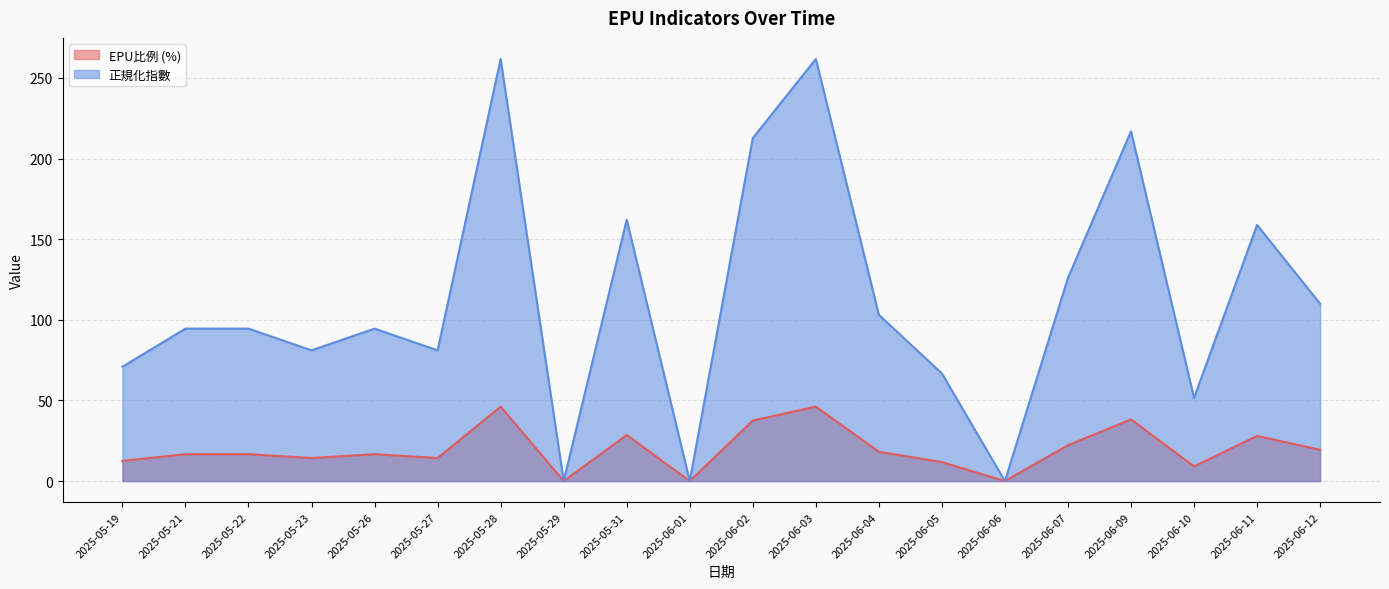

What is the label of the 17th point from the right?

2025-05-23